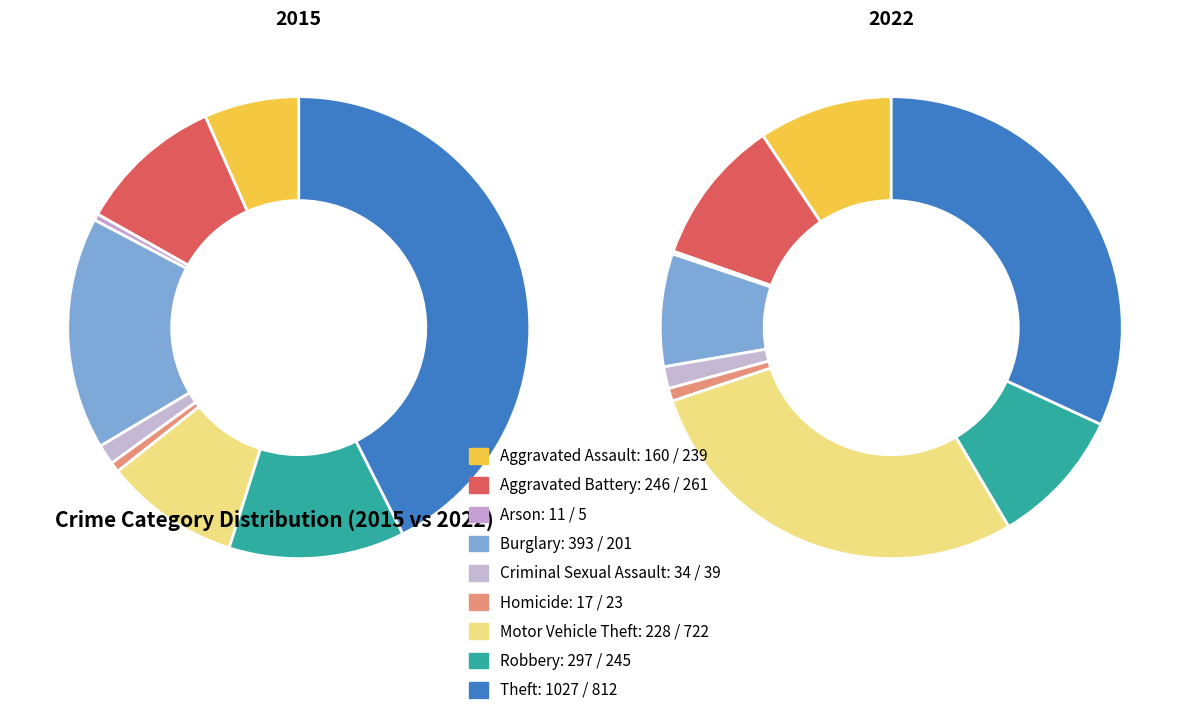

To the nearest percent, what is the average slice percentage?

11%